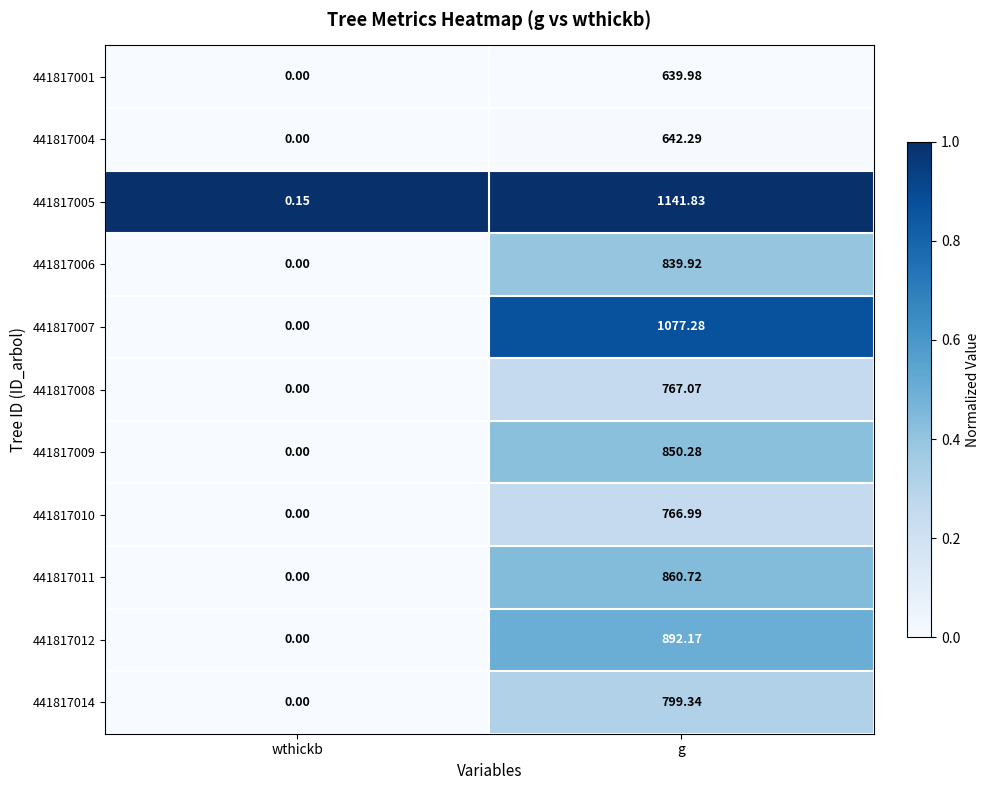

Is the value of 441817007 at wthickb greater than the value of 441817012 at g?

No